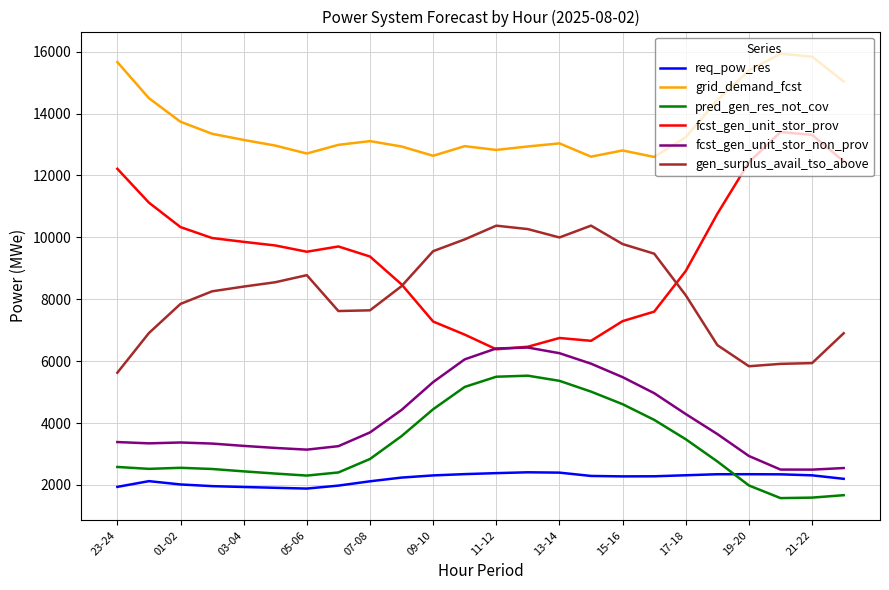

True or false: pred_gen_res_not_cov and gen_surplus_avail_tso_above cross at least once.

False